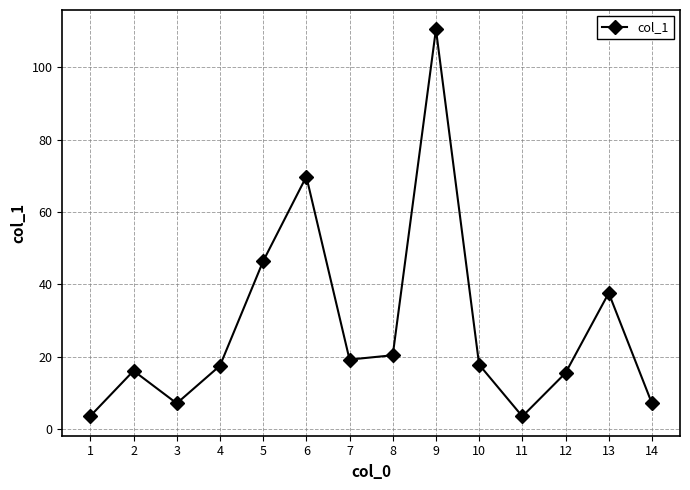

Where is the first local minimum?

3